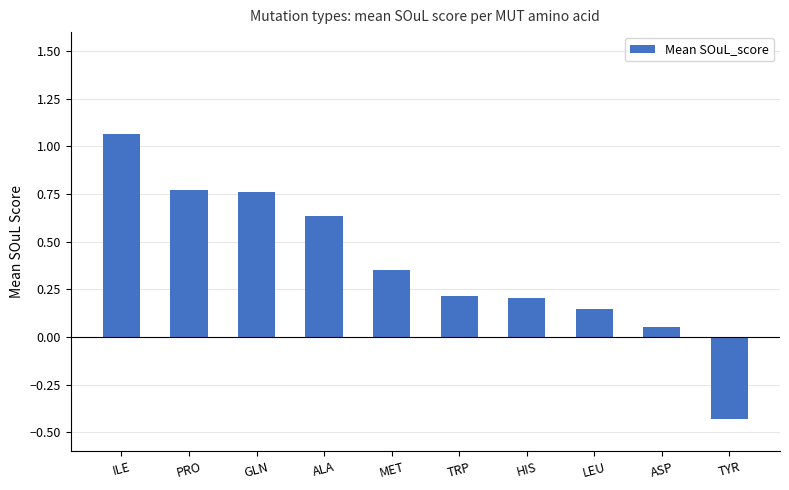

What position from the right is ASP?

2